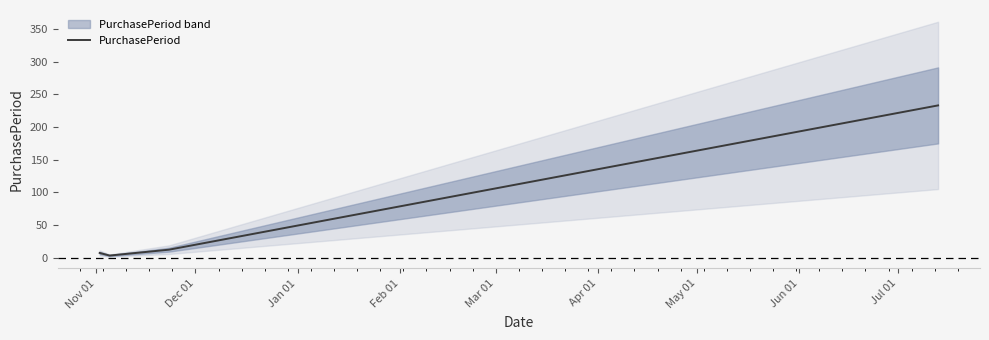

What is the difference between the maximum and minimum values?

230